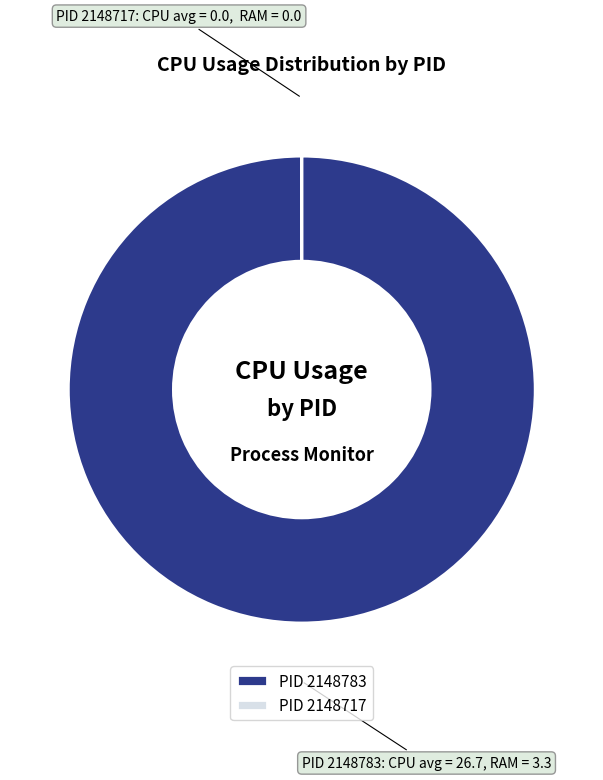

Which category accounts for the majority?

PID 2148783